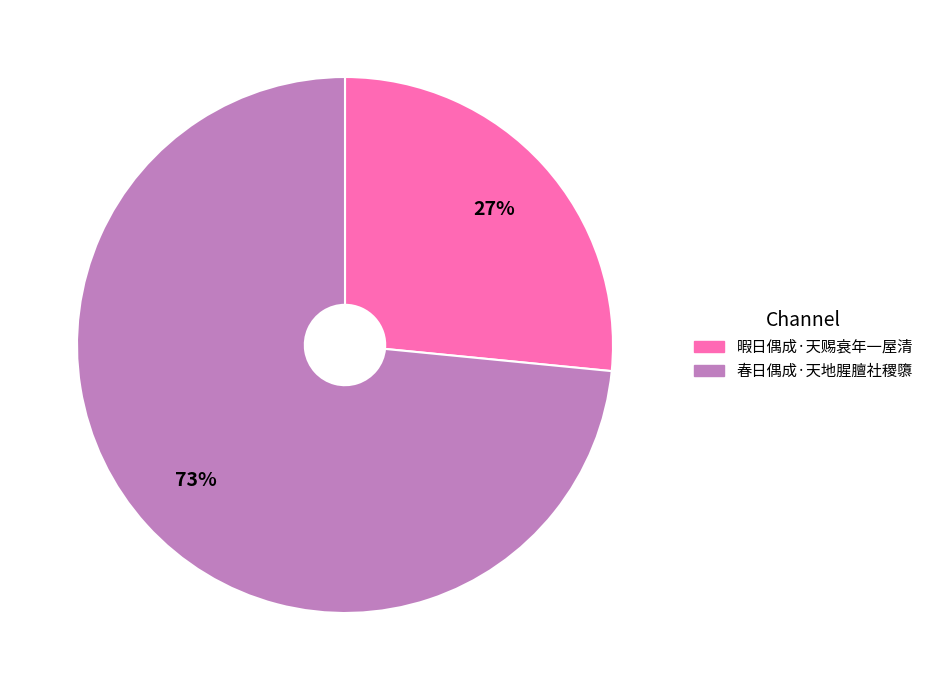

Rank the categories by value from lowest to highest.

暇日偶成·天赐衰年一屋清, 春日偶成·天地腥膻社稷隳